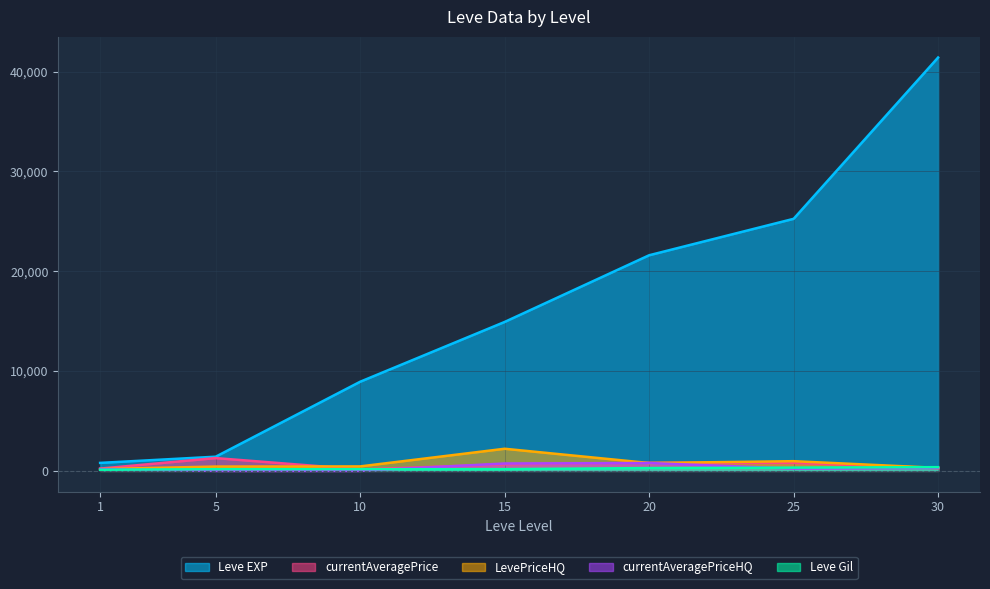

What are all the series names shown in the legend?

Leve EXP, currentAveragePrice, LevePriceHQ, currentAveragePriceHQ, Leve Gil